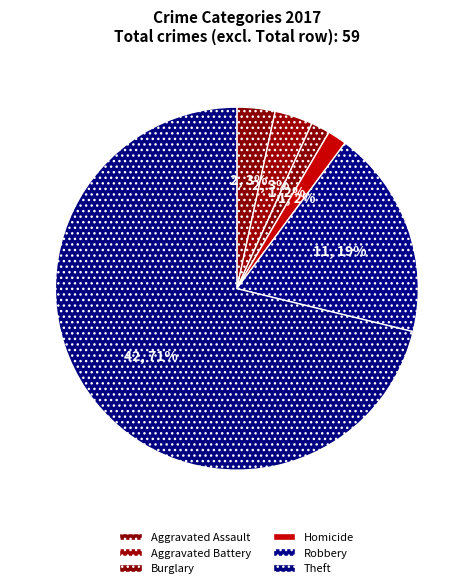

The Aggravated Battery slice represents 9% of the pie. True or false?

False